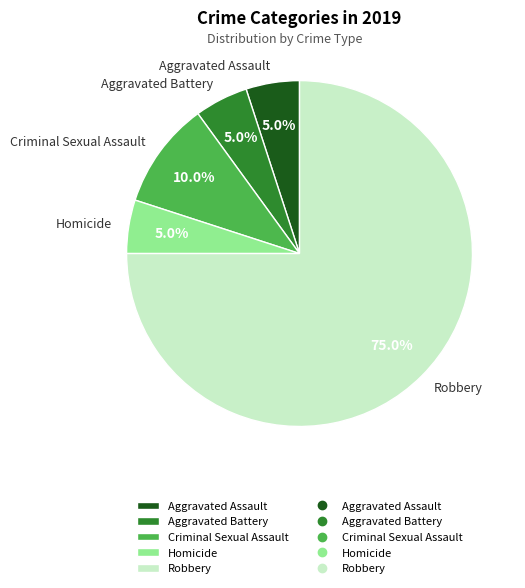

To the nearest percent, what is the difference between the largest and smallest slice percentages?

70%